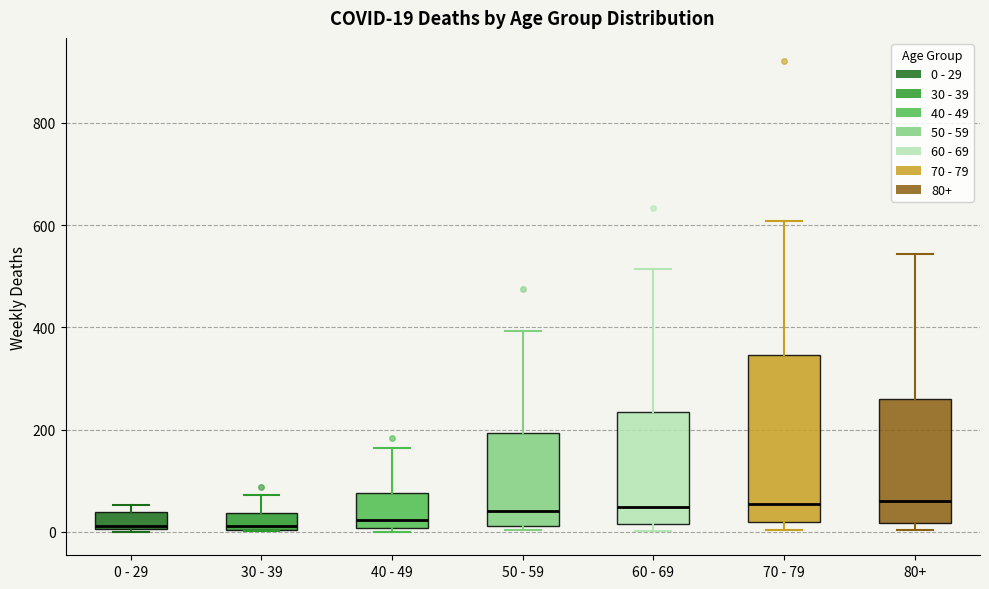

Which box is the tallest, from its lower edge to its upper edge?

70 - 79